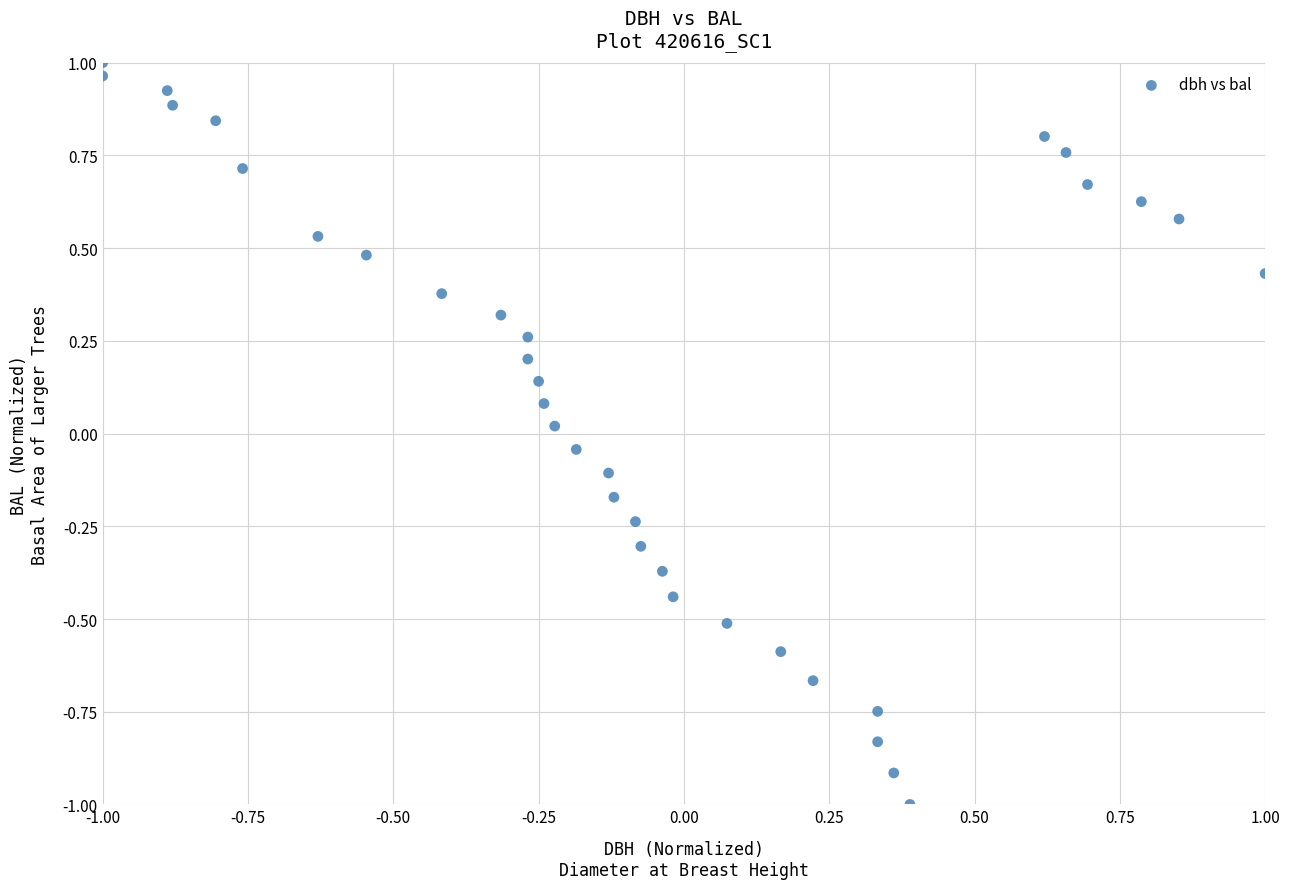

What is the range of X values (max minus min)?

2.0